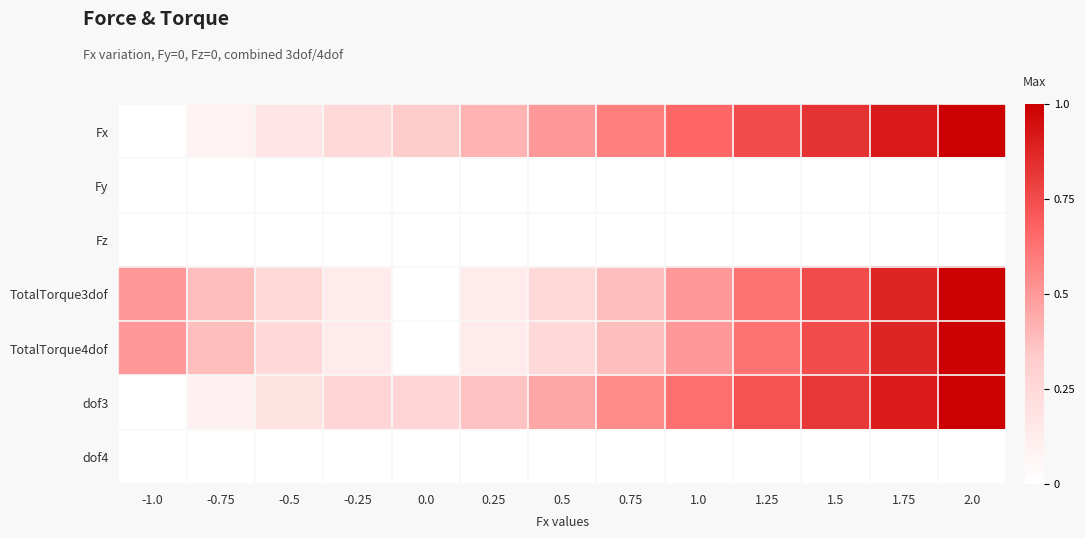

Reading left to right, transcribe all the data shown in this chart.

Fx: -1.0=0.0	-0.75=0.1	-0.5=0.2	-0.25=0.2	0.0=0.3	0.25=0.4	0.5=0.5	0.75=0.6	1.0=0.7	1.25=0.8	1.5=0.8	1.75=0.9	2.0=1.0
Fy: -1.0=0.0	-0.75=0.0	-0.5=0.0	-0.25=0.0	0.0=0.0	0.25=0.0	0.5=0.0	0.75=0.0	1.0=0.0	1.25=0.0	1.5=0.0	1.75=0.0	2.0=0.0
Fz: -1.0=0.0	-0.75=0.0	-0.5=0.0	-0.25=0.0	0.0=0.0	0.25=0.0	0.5=0.0	0.75=0.0	1.0=0.0	1.25=0.0	1.5=0.0	1.75=0.0	2.0=0.0
TotalTorque3dof: -1.0=0.5	-0.75=0.4	-0.5=0.3	-0.25=0.1	0.0=0.0	0.25=0.1	0.5=0.3	0.75=0.4	1.0=0.5	1.25=0.6	1.5=0.8	1.75=0.9	2.0=1.0
TotalTorque4dof: -1.0=0.5	-0.75=0.4	-0.5=0.2	-0.25=0.1	0.0=0.0	0.25=0.1	0.5=0.2	0.75=0.4	1.0=0.5	1.25=0.6	1.5=0.8	1.75=0.9	2.0=1.0
dof3: -1.0=0.0	-0.75=0.1	-0.5=0.2	-0.25=0.3	0.0=0.3	0.25=0.4	0.5=0.5	0.75=0.5	1.0=0.6	1.25=0.7	1.5=0.8	1.75=0.9	2.0=1.0
dof4: -1.0=0.0	-0.75=0.0	-0.5=0.0	-0.25=0.0	0.0=0.0	0.25=0.0	0.5=0.0	0.75=0.0	1.0=0.0	1.25=0.0	1.5=0.0	1.75=0.0	2.0=0.0